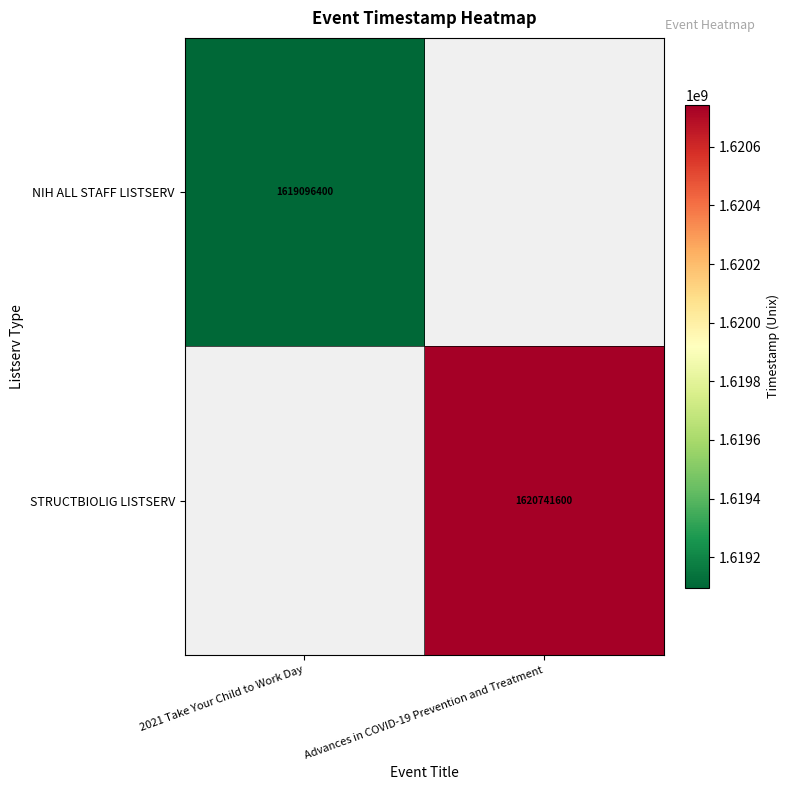

The NIH ALL STAFF LISTSERV series shows 2813307087.6 at 2021 Take Your Child to Work Day. True or false?

False